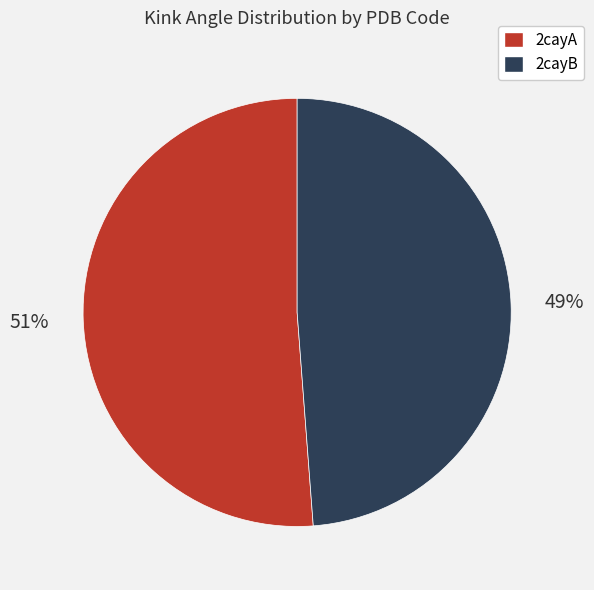

To the nearest percent, what percentage of the pie is 2cayB?

49%